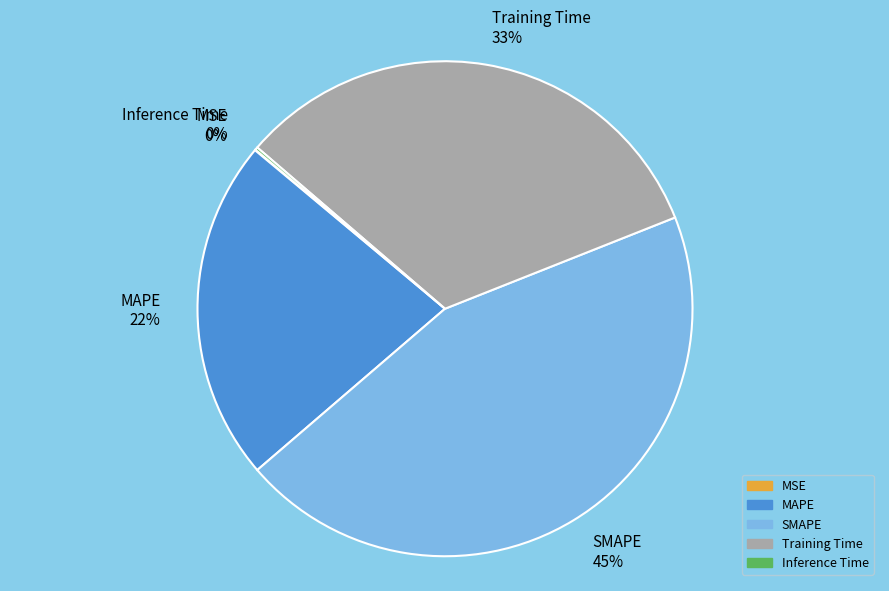

To the nearest percent, what is the difference between the largest and smallest slice percentages?

45%